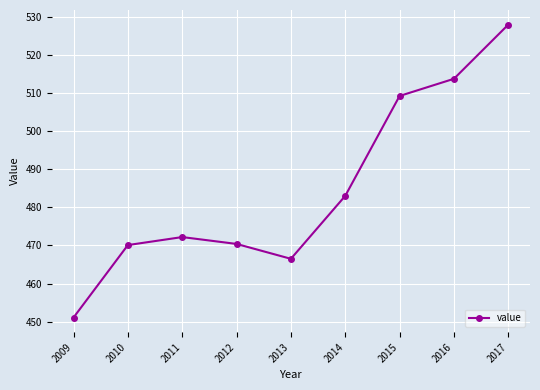

At which category does the data reach its first local valley?

2013